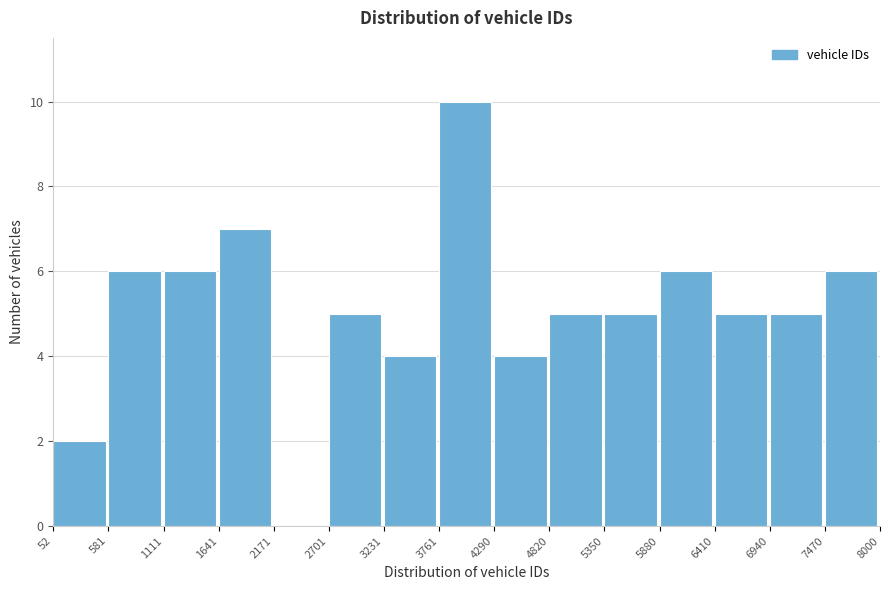

Reading left to right, transcribe this chart: for each bar, give the range it covers on the x-axis and its height. The values are not printed on the chart, so give them approximately, as read against the axis.

52 to 581: 2
581 to 1111: 6
1111 to 1641: 6
1641 to 2171: 7
2171 to 2701: 0
2701 to 3231: 5
3231 to 3761: 4
3761 to 4290: 10
4290 to 4820: 4
4820 to 5350: 5
5350 to 5880: 5
5880 to 6410: 6
6410 to 6940: 5
6940 to 7470: 5
7470 to 8000: 6